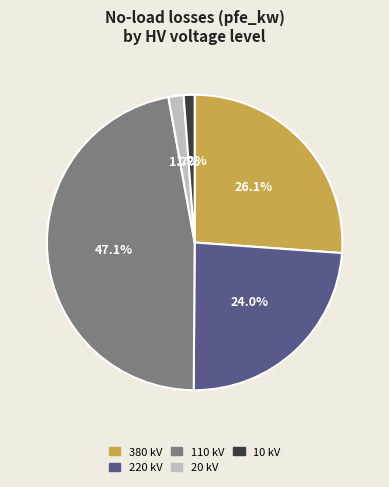

How many slices are in this pie chart?

5